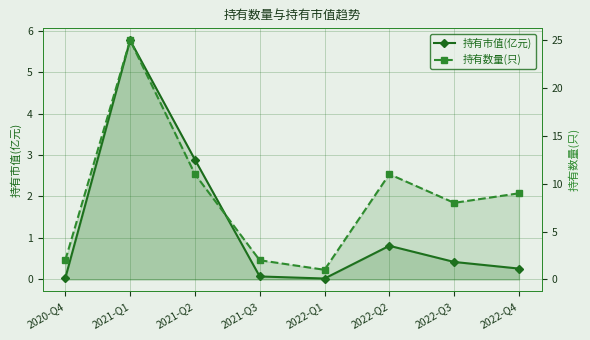

Read the 持有市值(亿元) value at 2021-Q3.

0.1